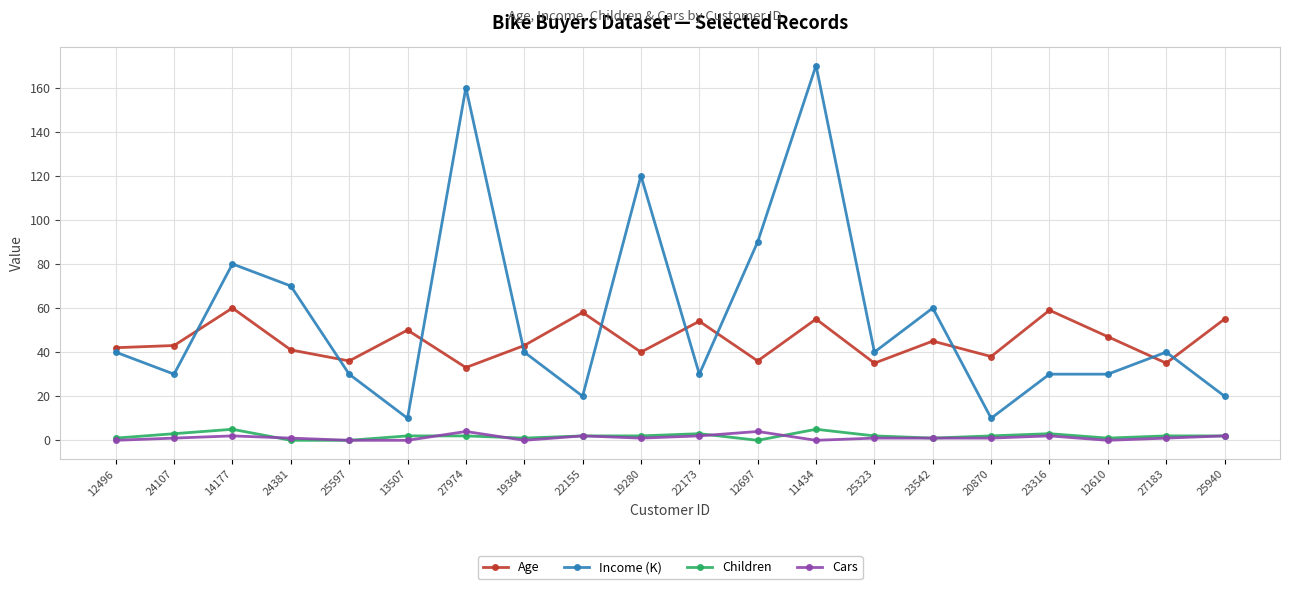

Which series has the largest range (max minus min)?

Income (K)